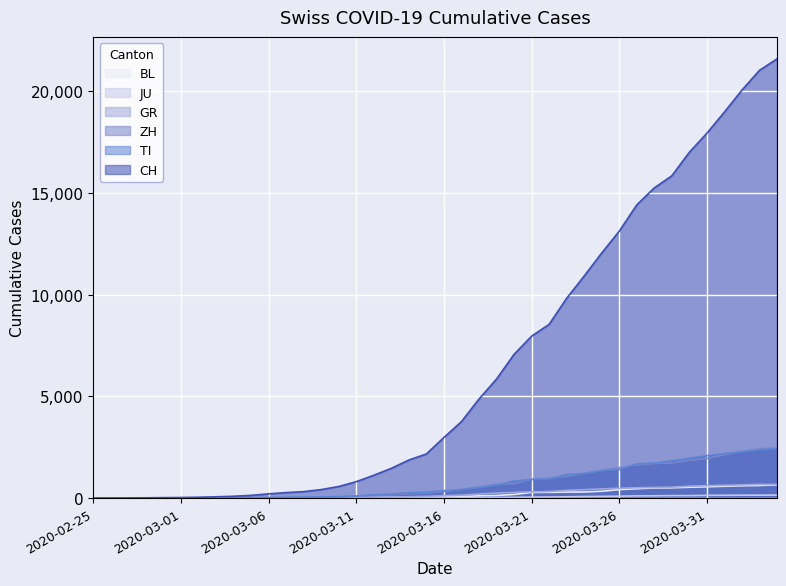

How many distinct data groups are displayed?

6